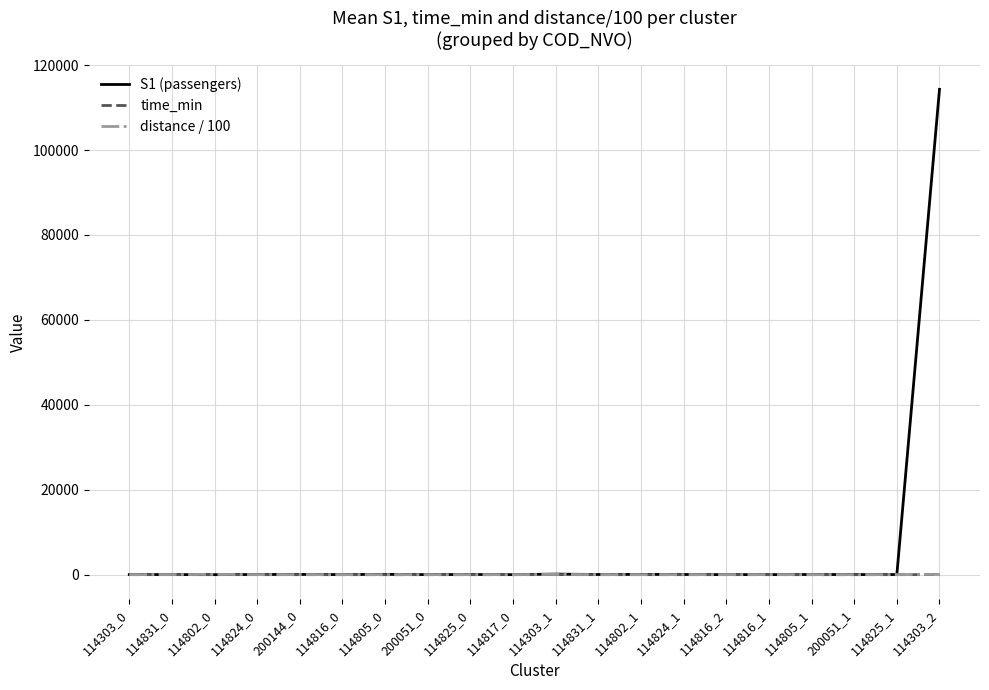

What is the lowest value of the S1 (passengers) series?

4.0